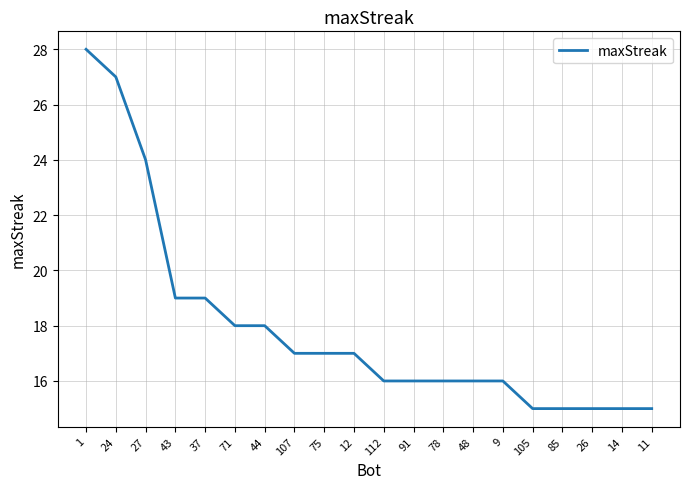

Is this an area chart (filled region under the line)?

No